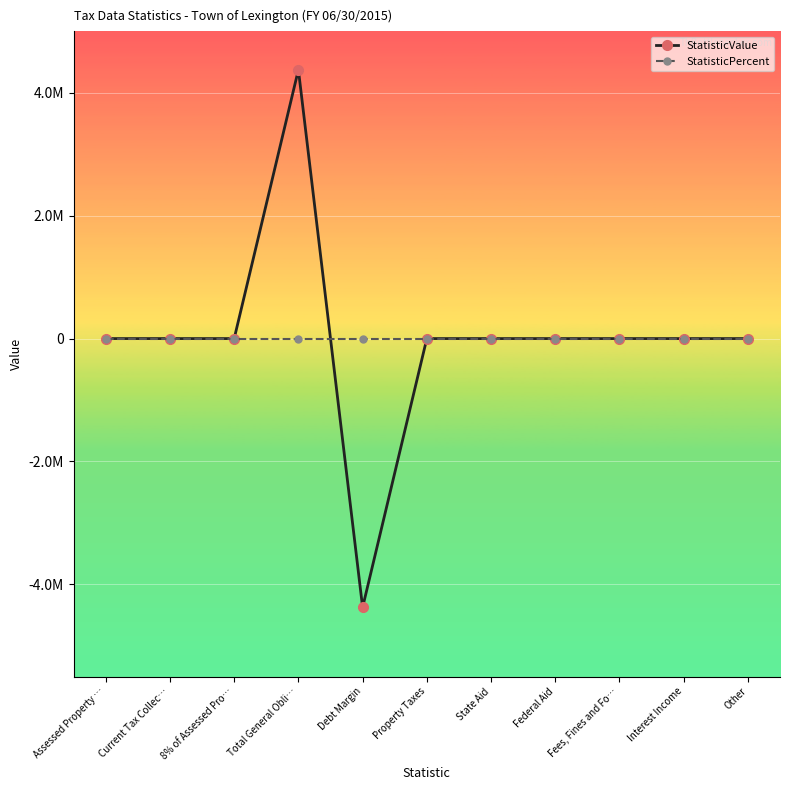

What are all the series names shown in the legend?

StatisticValue, StatisticPercent